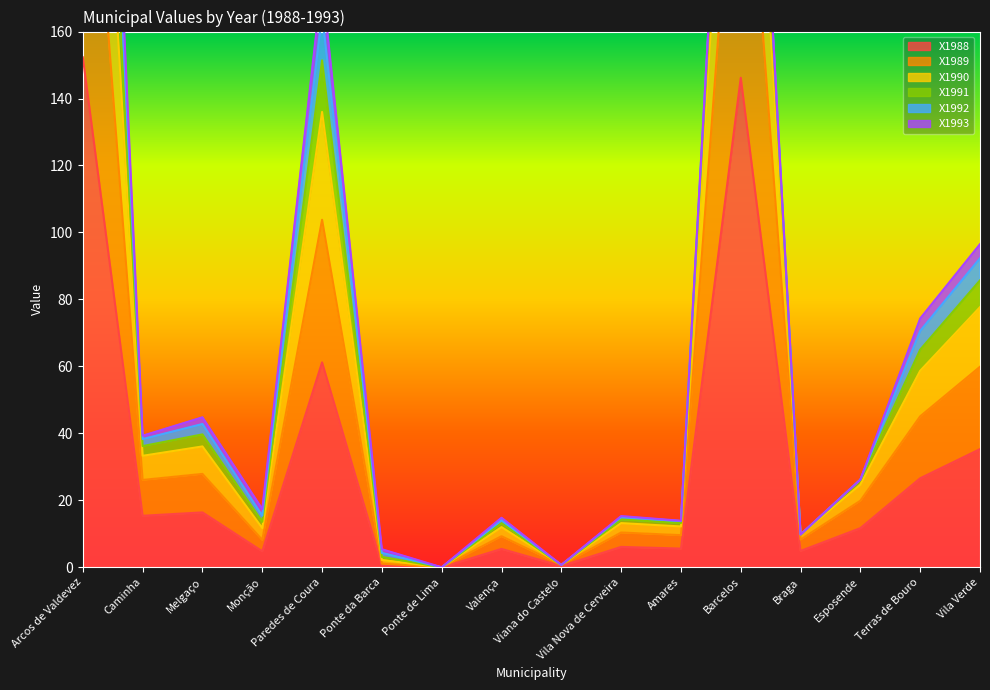

What is the average value of the X1989 series?

52.3